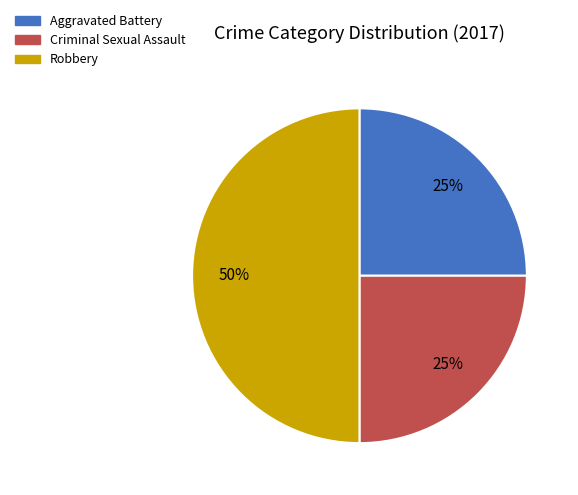

Is Criminal Sexual Assault the majority of the pie?

No